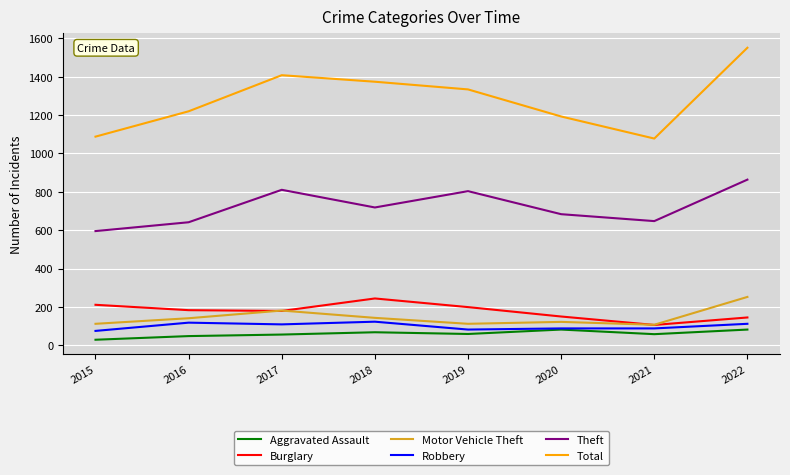

At which category is the sum across all series the highest?

2022